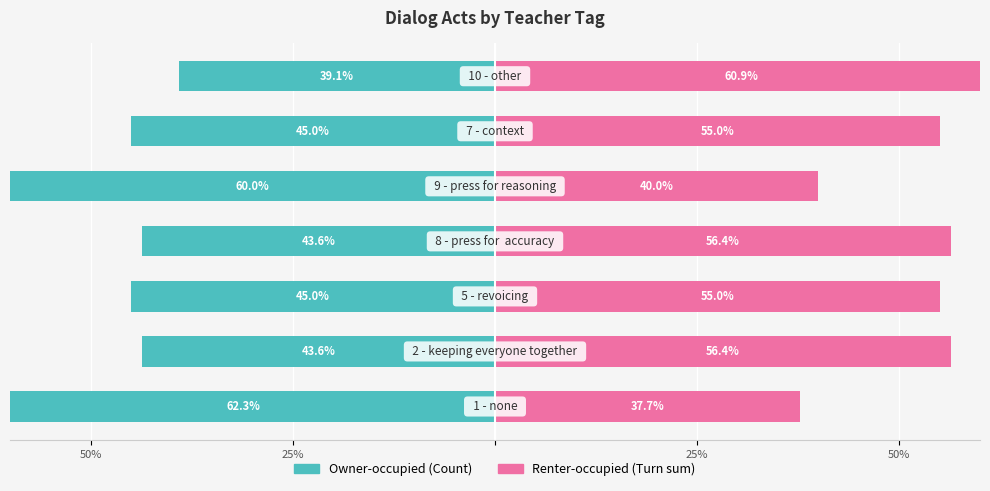

The Owner-occupied (Count) series shows -45.0 at 25%. True or false?

True